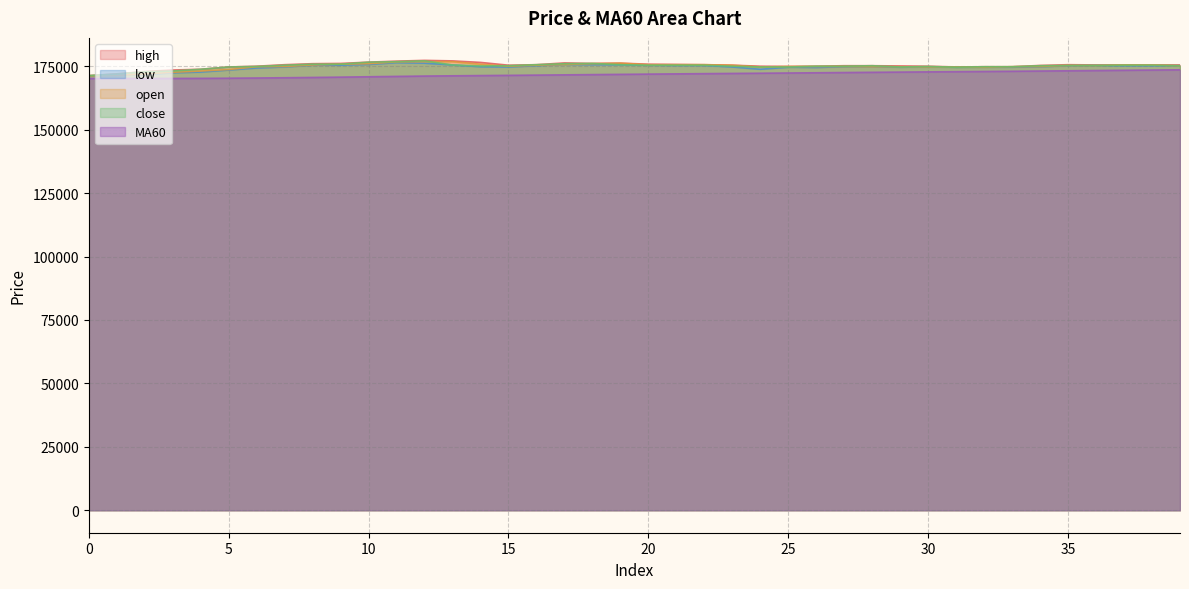

What are all the series names shown in the legend?

high, low, open, close, MA60